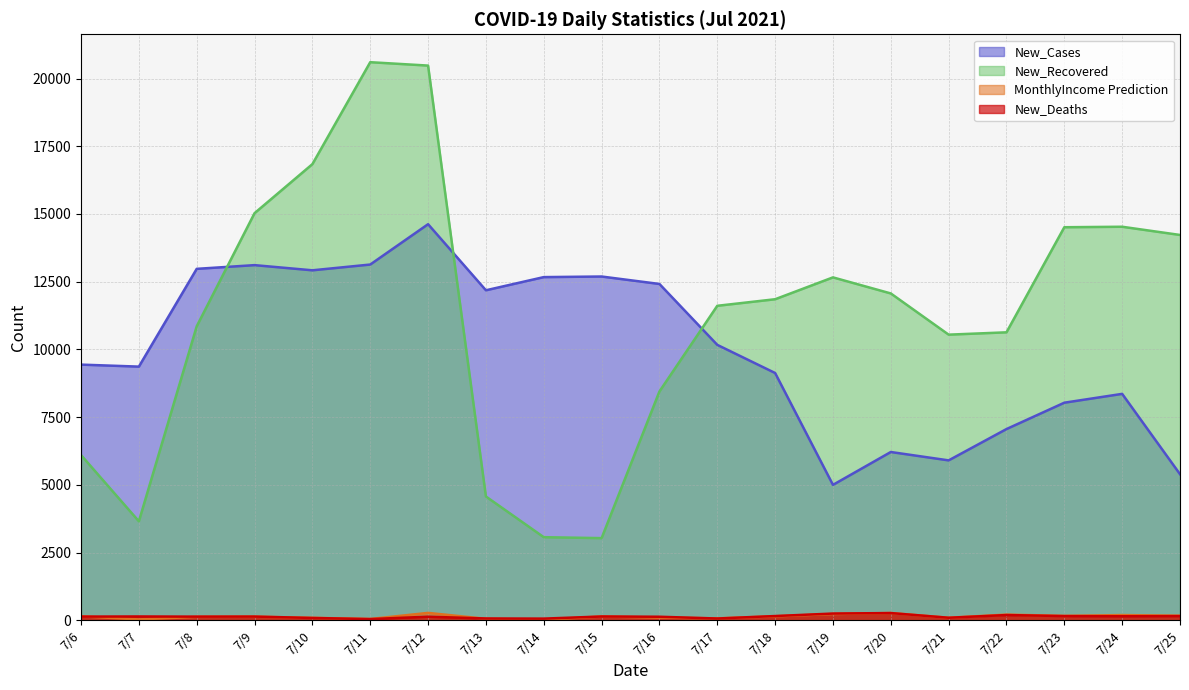

How many lines are shown in the chart?

4